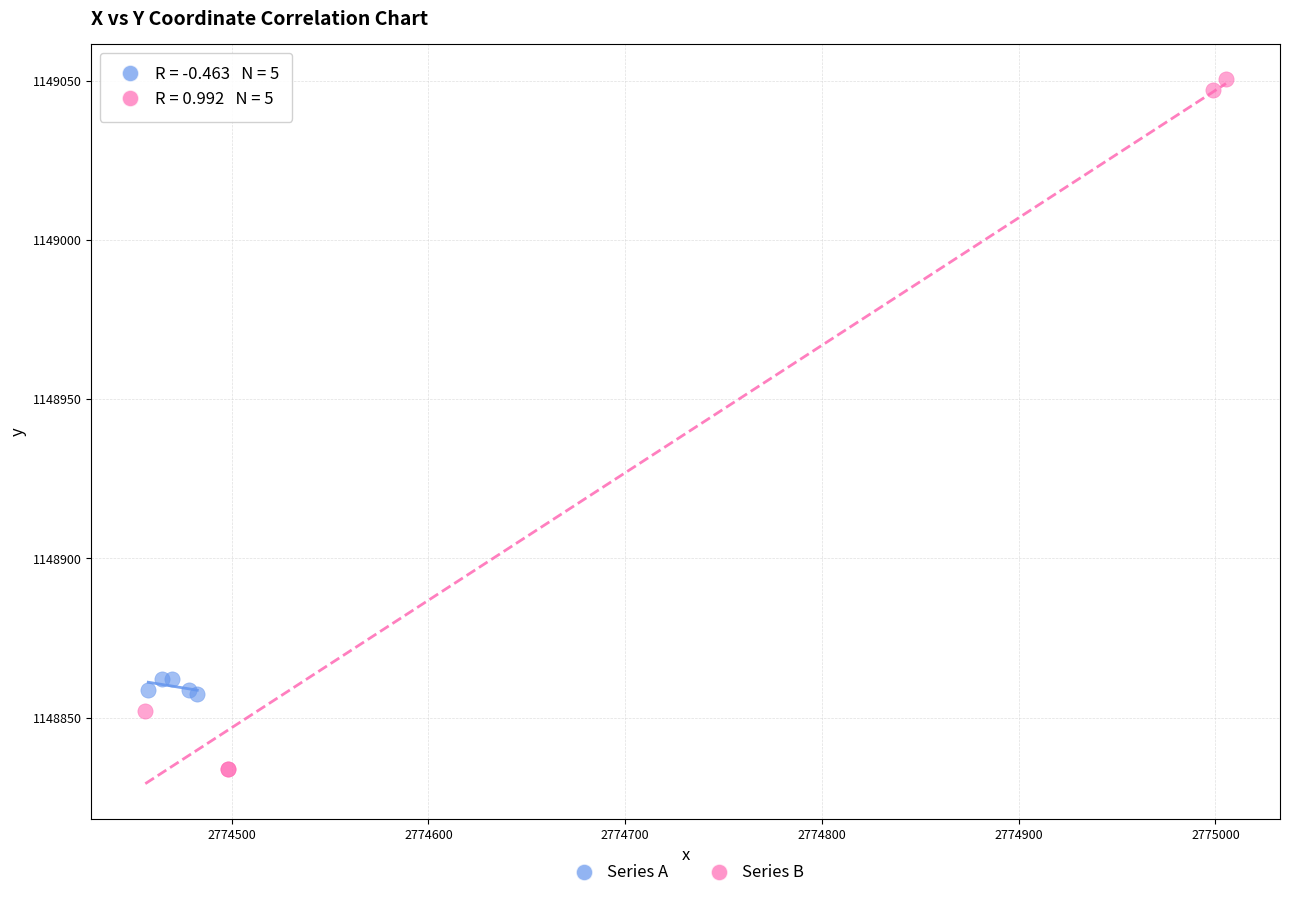

Which series reaches the minimum Y coordinate?

Series B